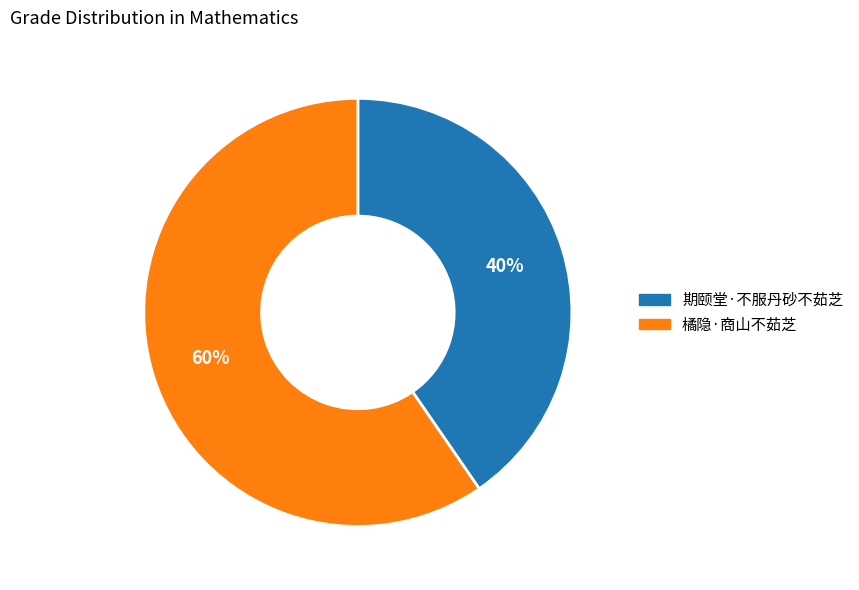

Which has a higher value, 橘隐·商山不茹芝 or 期颐堂·不服丹砂不茹芝?

橘隐·商山不茹芝